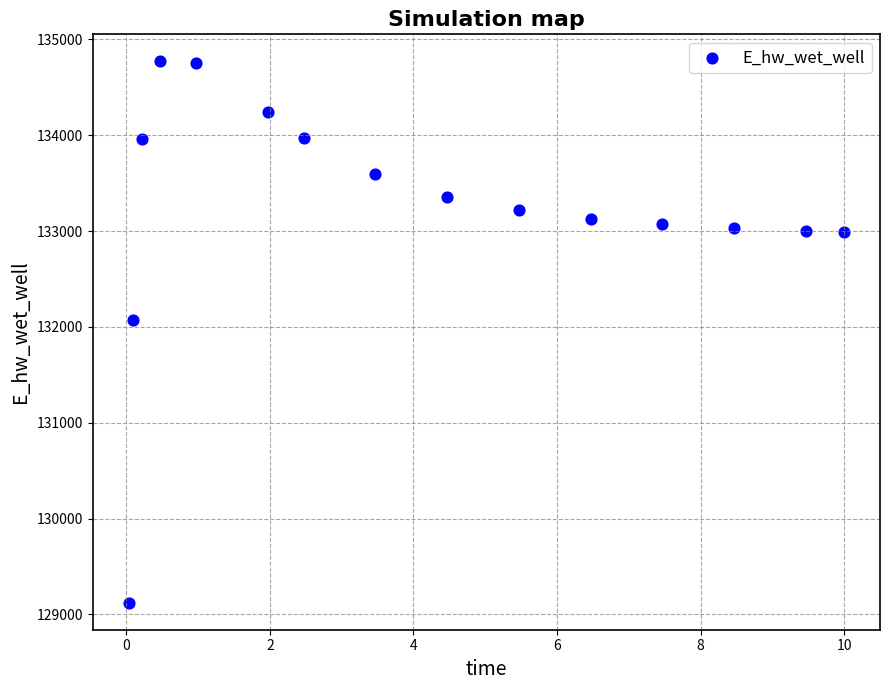

What Y value in the scatter plot is closest to 131946?

132070.0